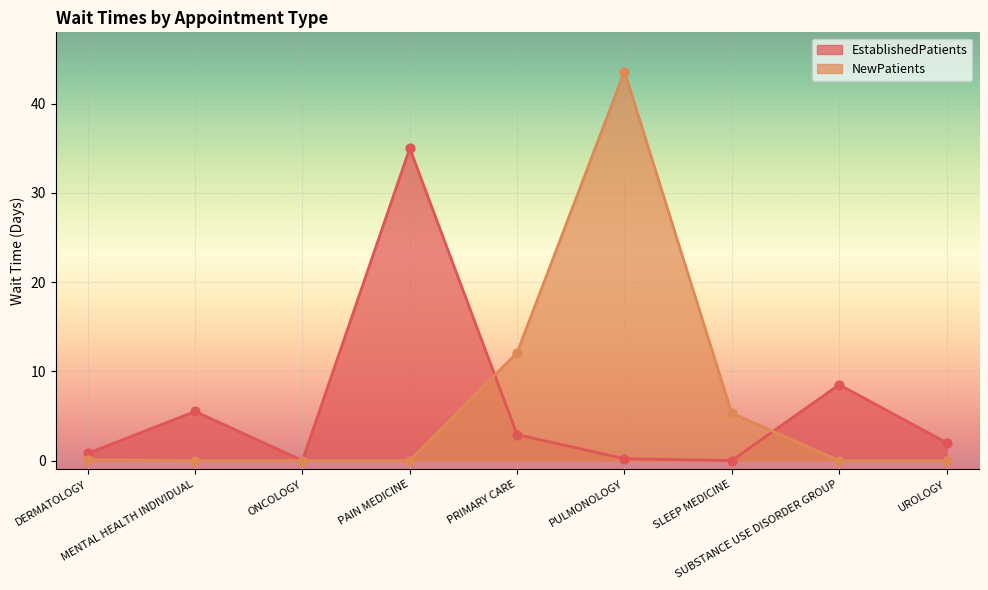

Which series reaches the maximum Y coordinate?

NewPatients